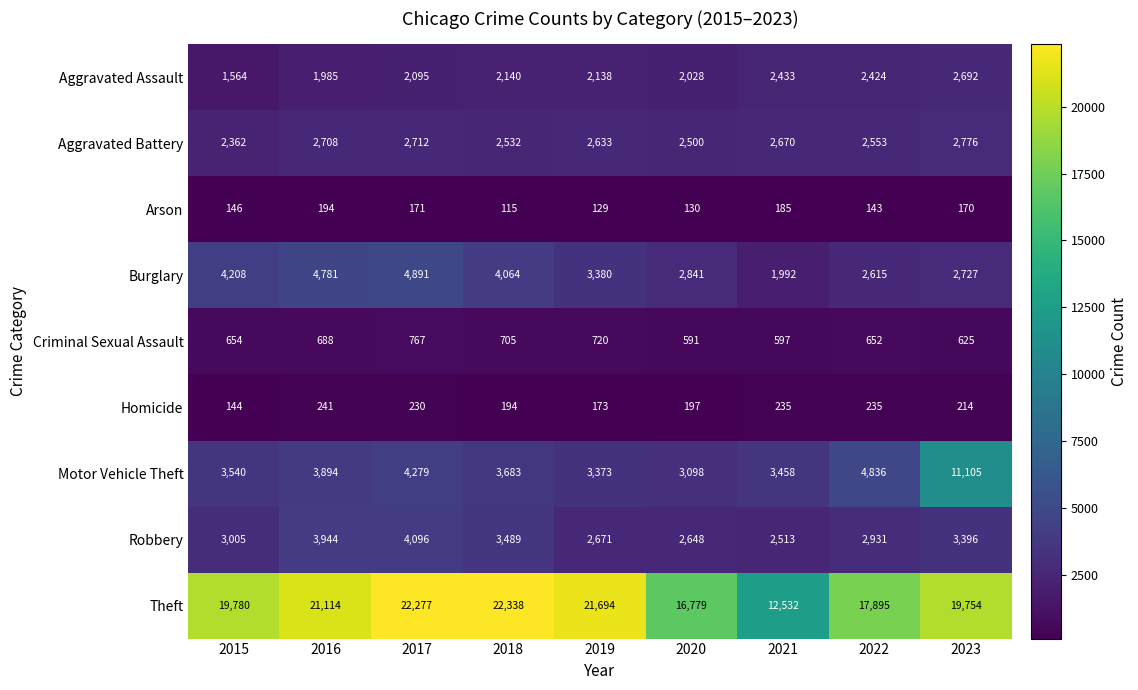

Rank the series at 2023 from lowest to highest value.

Arson, Homicide, Criminal Sexual Assault, Aggravated Assault, Burglary, Aggravated Battery, Robbery, Motor Vehicle Theft, Theft